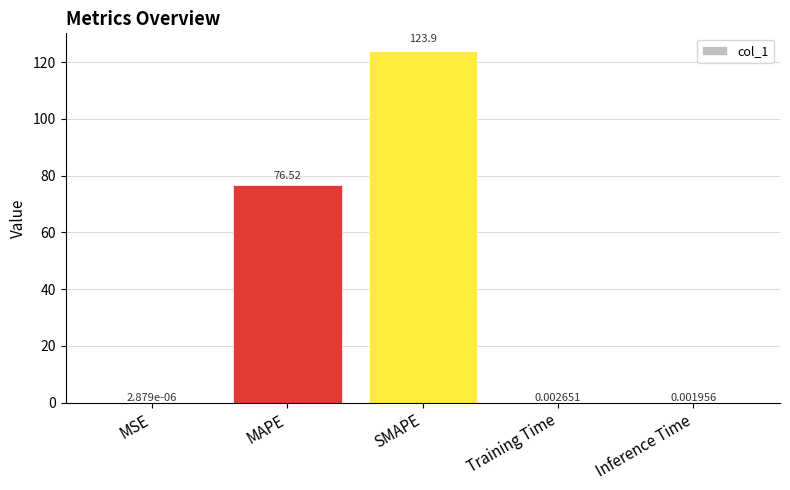

What is the average value?

40.1